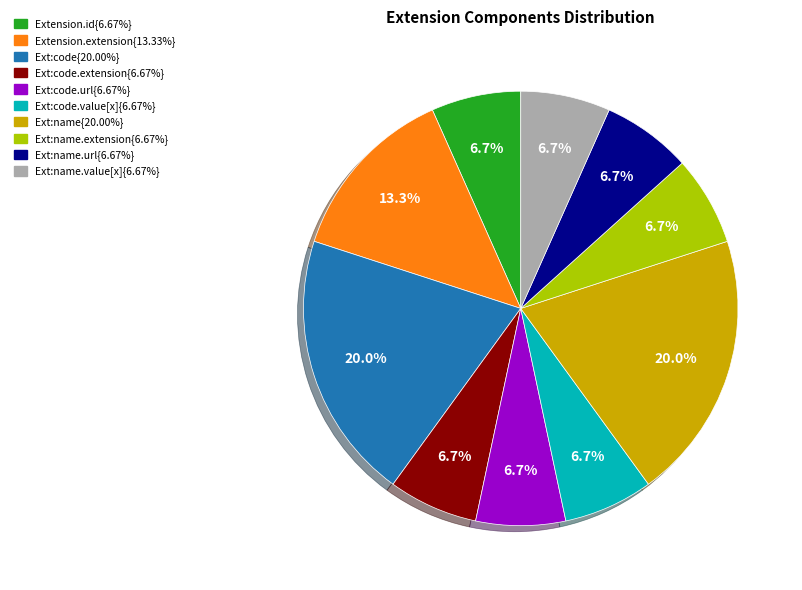

Count the number of slices in the pie.

10